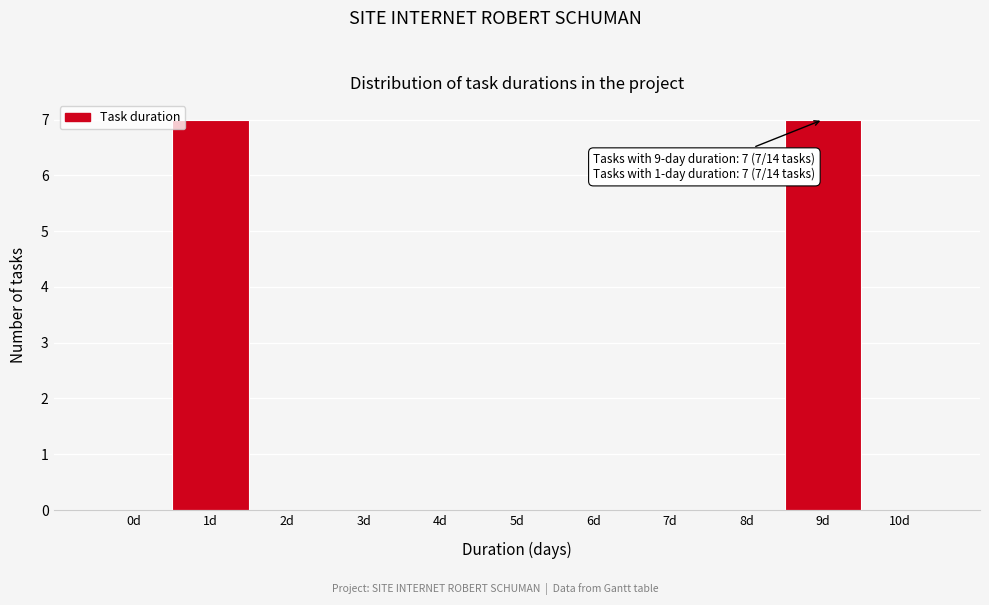

Reading left to right, transcribe all the data shown in this chart.

0d=0	1d=7	2d=0	3d=0	4d=0	5d=0	6d=0	7d=0	8d=0	9d=7	10d=0